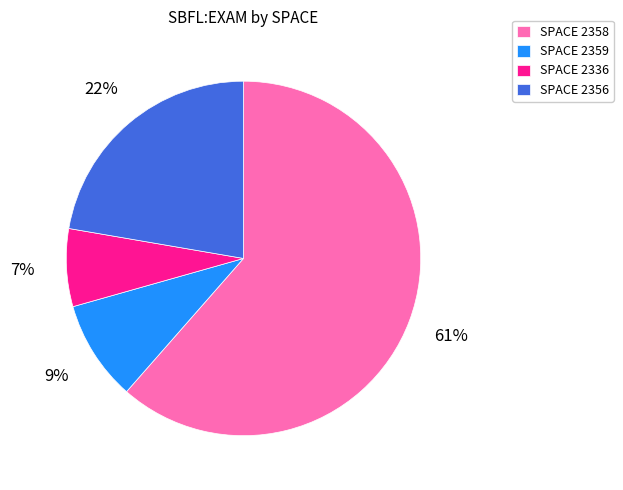

Which slice is the smallest?

SPACE 2336